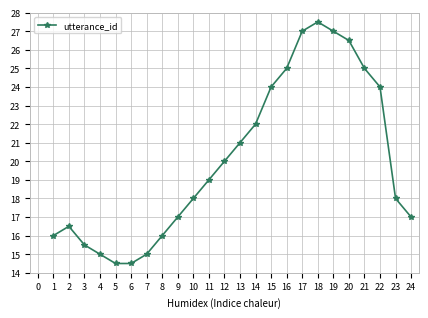

How many distinct data groups are displayed?

1